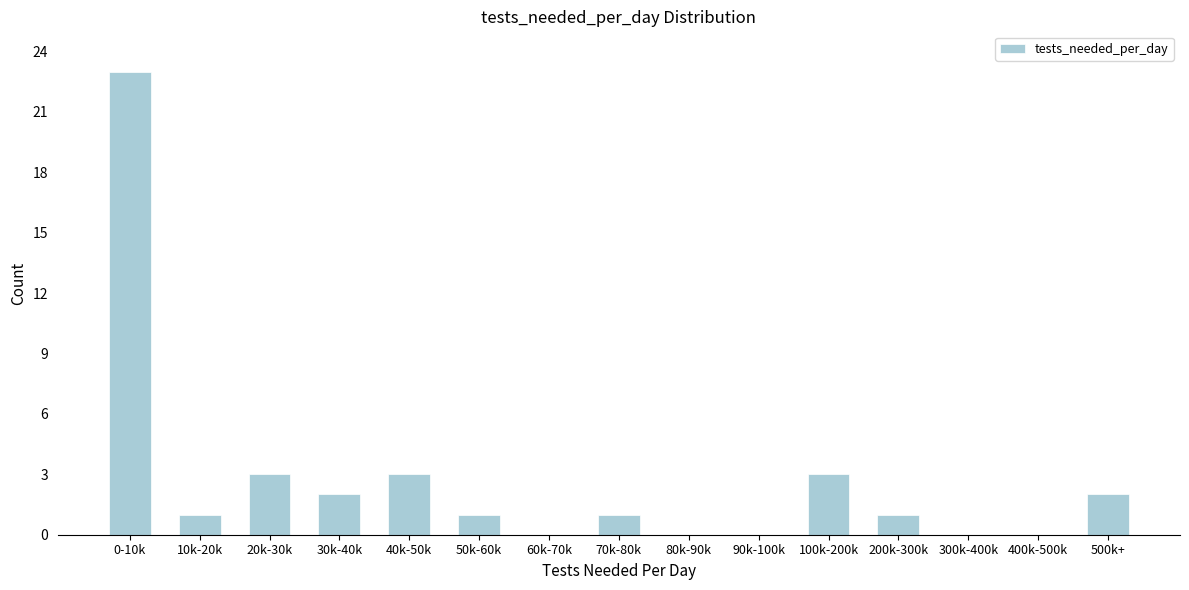

Reading left to right, transcribe all the data shown in this chart.

0-10k=23	10k-20k=1	20k-30k=3	30k-40k=2	40k-50k=3	50k-60k=1	60k-70k=0	70k-80k=1	80k-90k=0	90k-100k=0	100k-200k=3	200k-300k=1	300k-400k=0	400k-500k=0	500k+=2